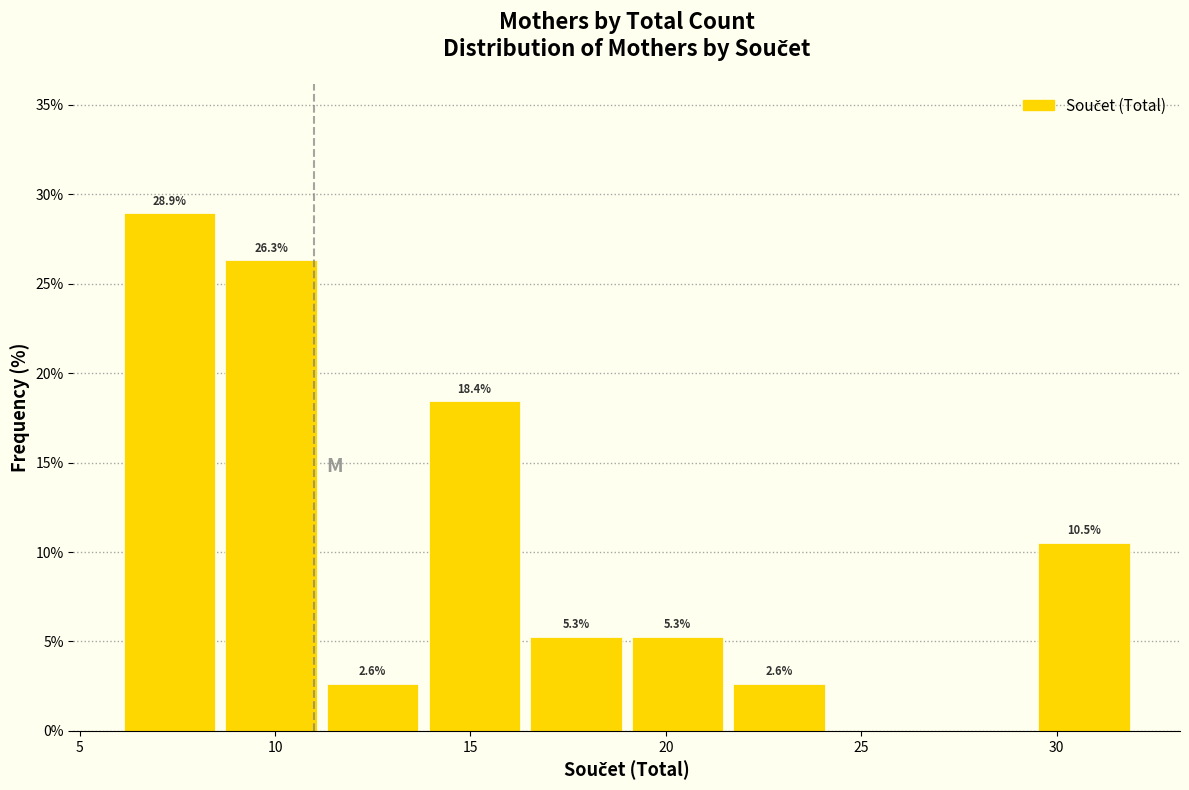

Which range on the x-axis has the tallest bar?

6.0 to 8.6